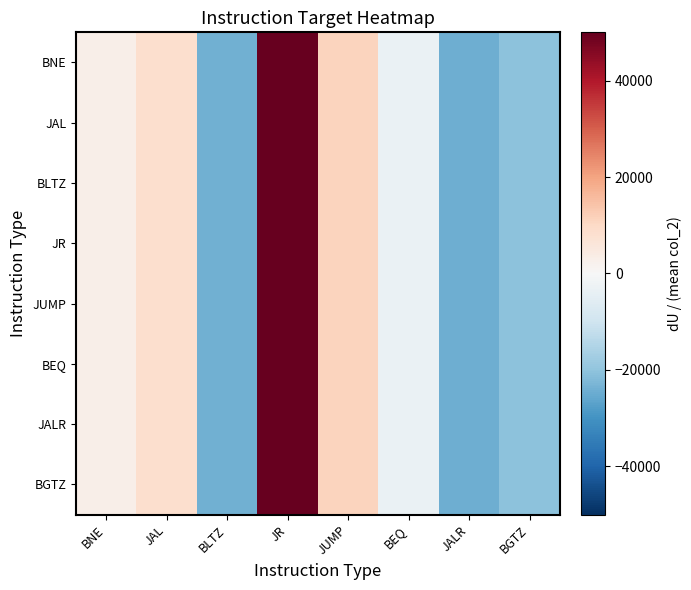

Reading right to left, transcribe all the data shown in this chart.

BNE: BGTZ=-20639.9	JALR=-24271.9	BEQ=-3365.2	JUMP=11042.8	JR=50064.1	BLTZ=-24199.9	JAL=8457.7	BNE=2912.1
JAL: BGTZ=-20639.9	JALR=-24271.9	BEQ=-3365.2	JUMP=11042.8	JR=50064.1	BLTZ=-24199.9	JAL=8457.7	BNE=2912.1
BLTZ: BGTZ=-20639.9	JALR=-24271.9	BEQ=-3365.2	JUMP=11042.8	JR=50064.1	BLTZ=-24199.9	JAL=8457.7	BNE=2912.1
JR: BGTZ=-20639.9	JALR=-24271.9	BEQ=-3365.2	JUMP=11042.8	JR=50064.1	BLTZ=-24199.9	JAL=8457.7	BNE=2912.1
JUMP: BGTZ=-20639.9	JALR=-24271.9	BEQ=-3365.2	JUMP=11042.8	JR=50064.1	BLTZ=-24199.9	JAL=8457.7	BNE=2912.1
BEQ: BGTZ=-20639.9	JALR=-24271.9	BEQ=-3365.2	JUMP=11042.8	JR=50064.1	BLTZ=-24199.9	JAL=8457.7	BNE=2912.1
JALR: BGTZ=-20639.9	JALR=-24271.9	BEQ=-3365.2	JUMP=11042.8	JR=50064.1	BLTZ=-24199.9	JAL=8457.7	BNE=2912.1
BGTZ: BGTZ=-20639.9	JALR=-24271.9	BEQ=-3365.2	JUMP=11042.8	JR=50064.1	BLTZ=-24199.9	JAL=8457.7	BNE=2912.1